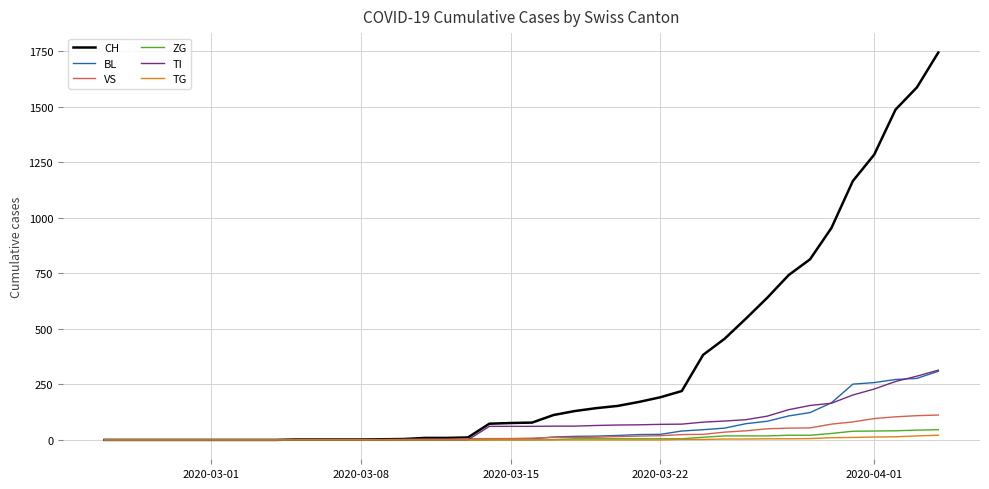

Which series has the widest spread of values?

CH